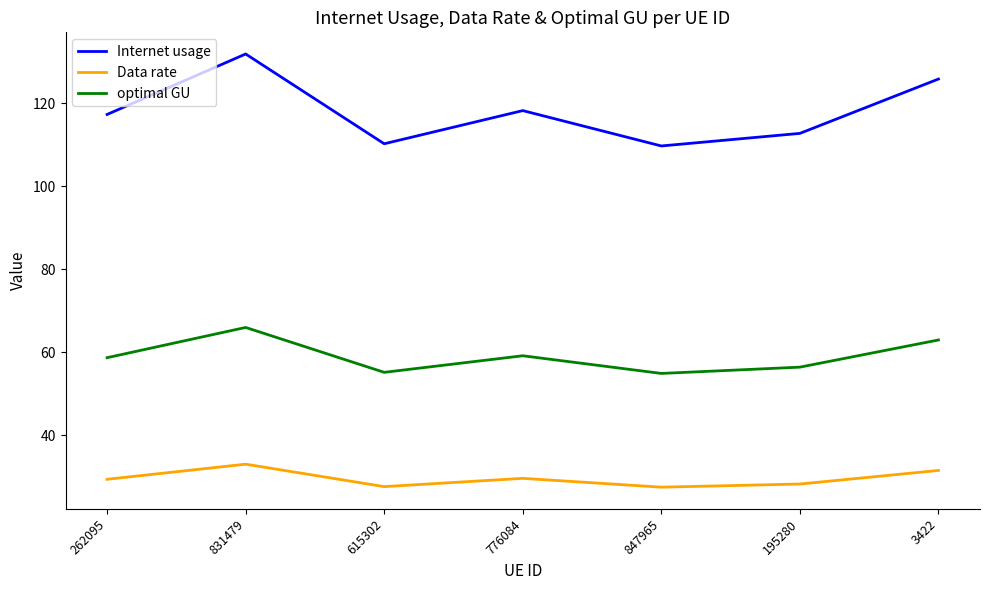

Does the chart display data point markers on the line(s)?

No